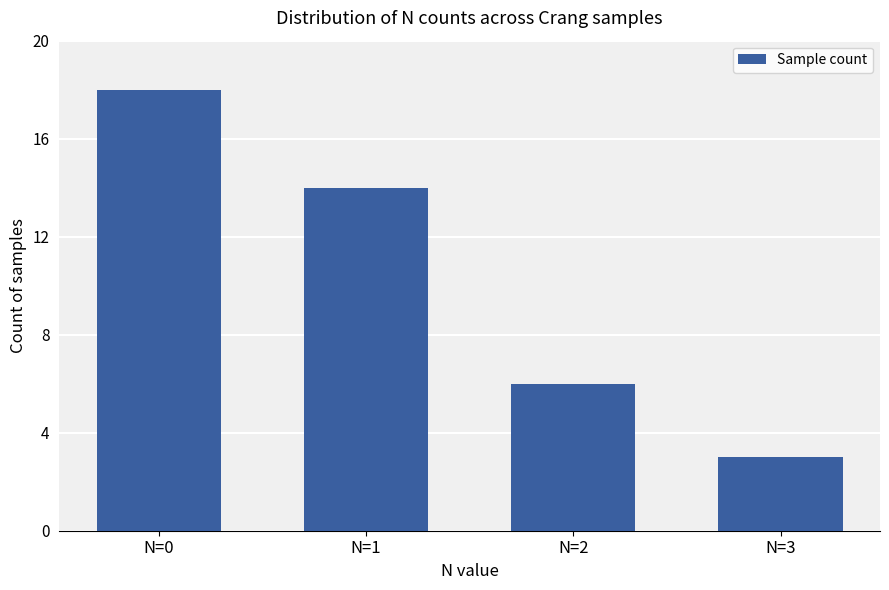

What is the ratio of the value at N=0 to the value at N=2?

3.0